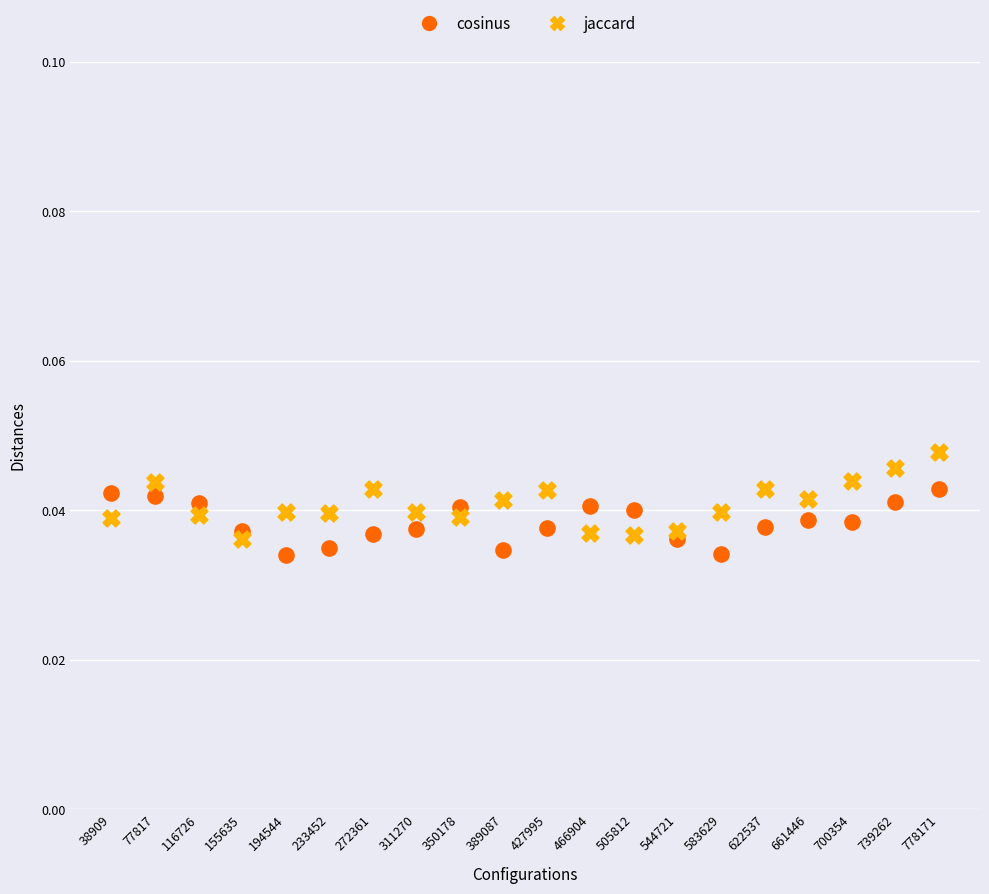

Which series contains the highest Y value?

jaccard